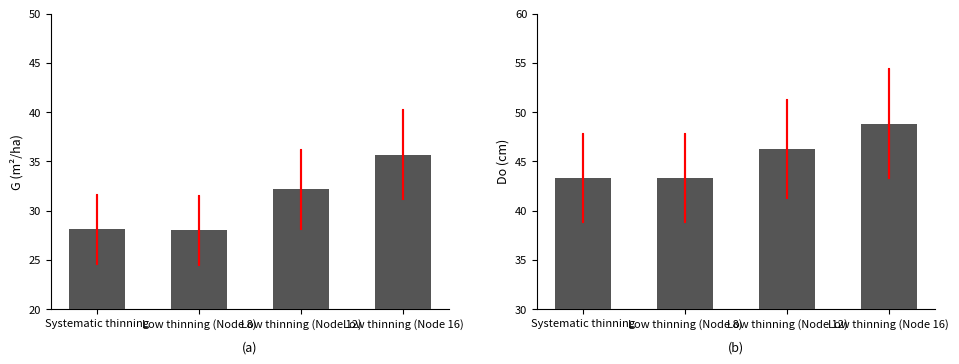

At which category is the sum across all series the highest?

Low thinning (Node 16)